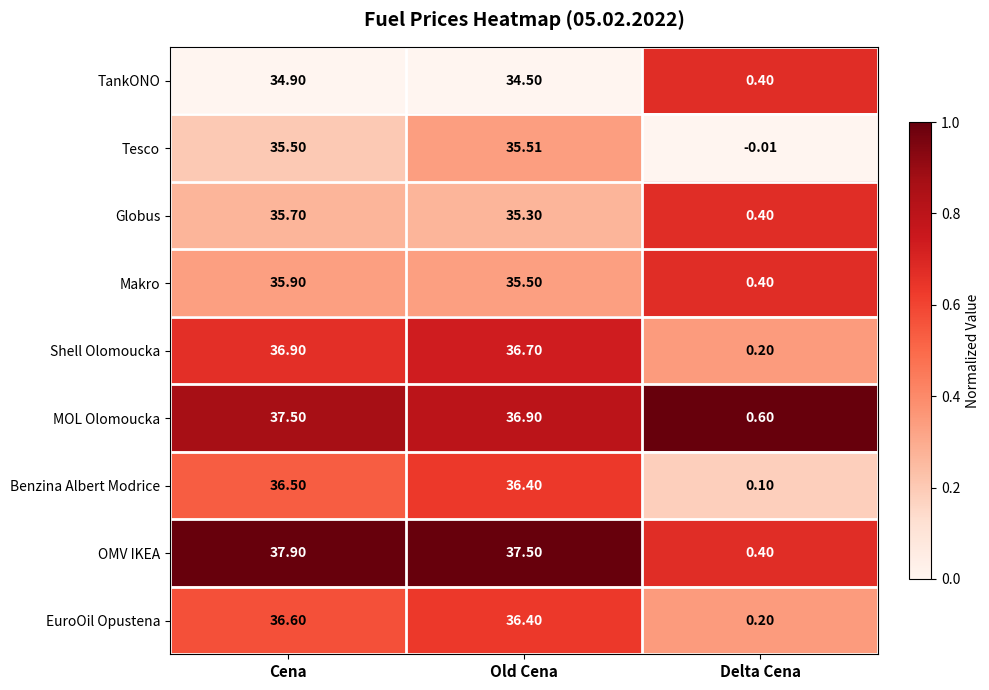

Where is Makro nearest to the value 18?

Old Cena